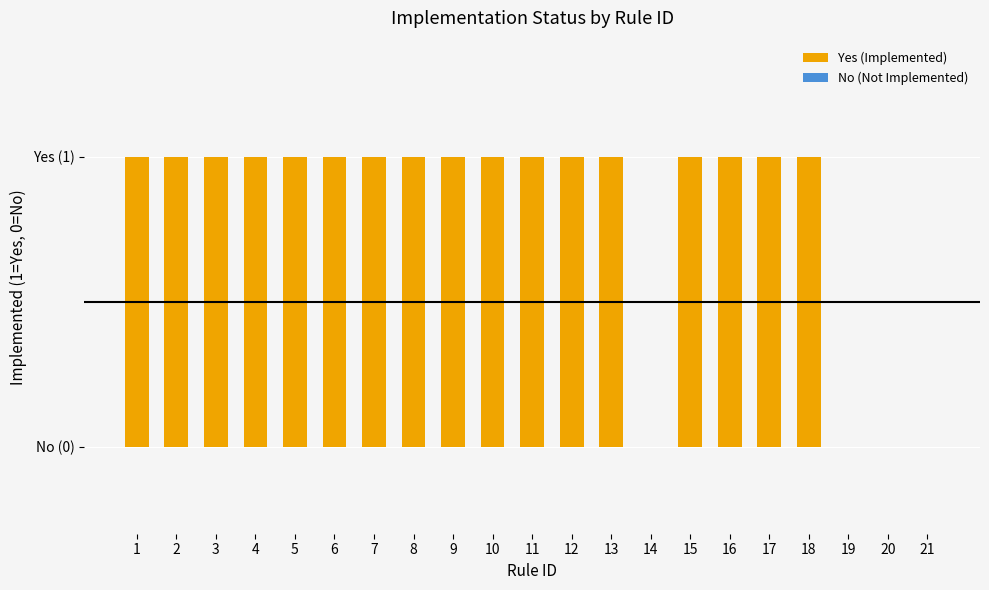

What is the difference between the maximum and second lowest values?

1